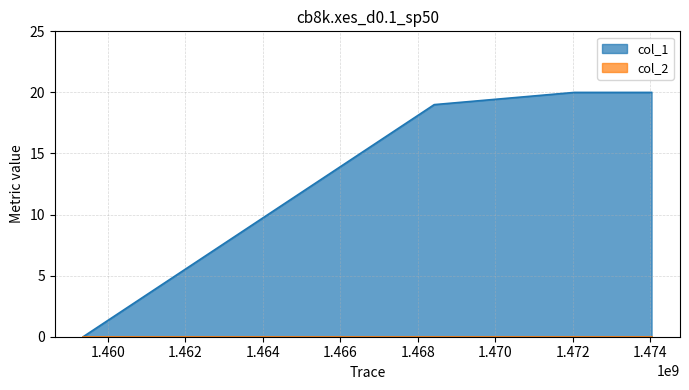

The value at 1474035235 is 20. True or false?

True